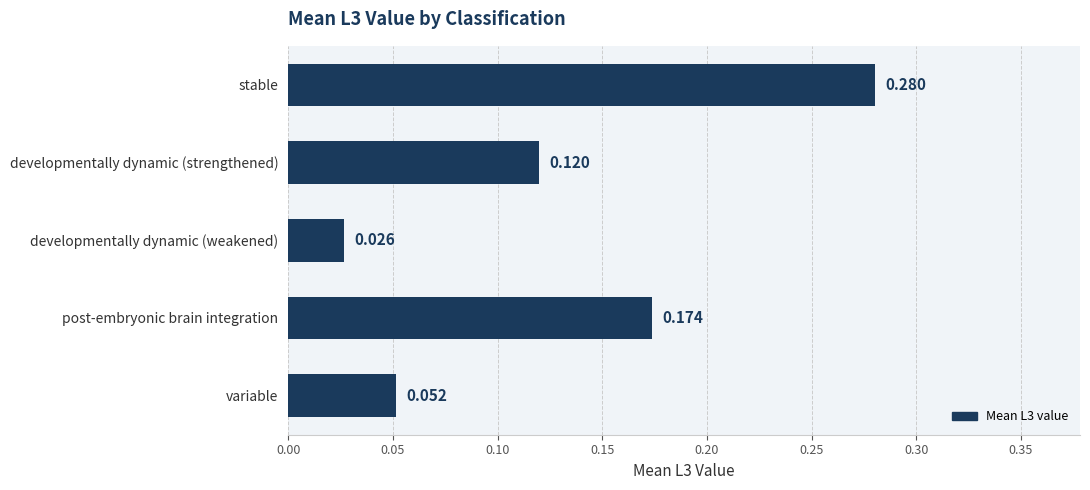

At which category does the chart reach its peak across all series?

stable